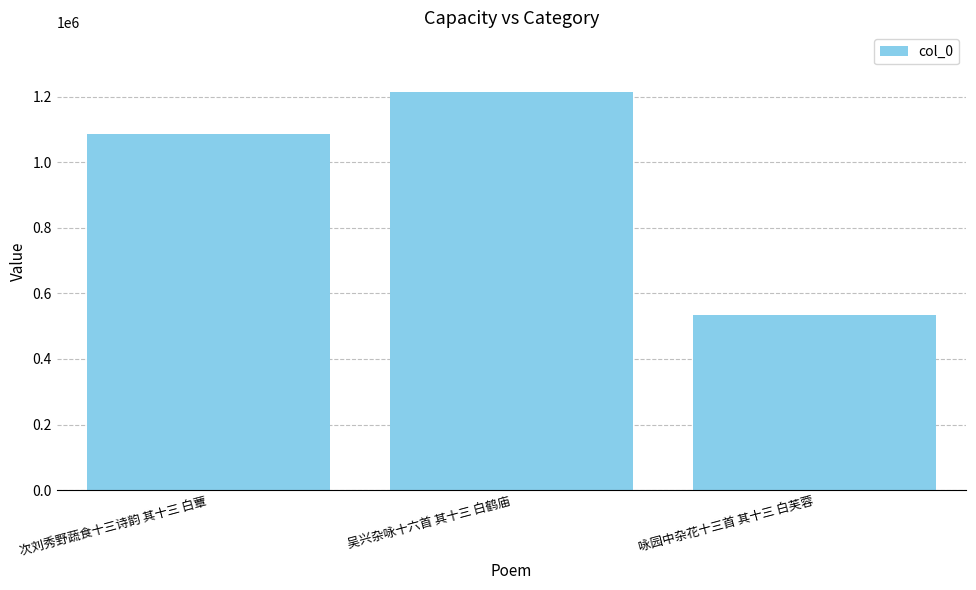

At which category does the chart reach its minimum across all series?

咏园中杂花十三首 其十三 白芙蓉